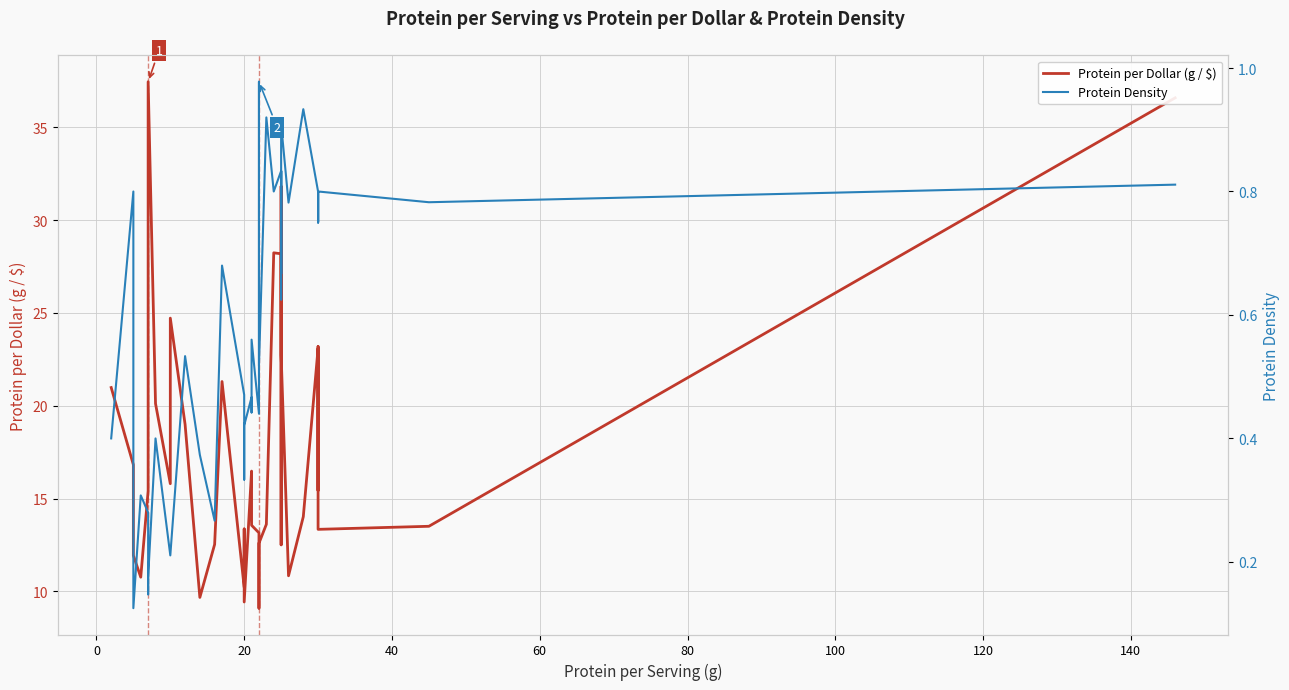

Which series has the widest spread of values?

Protein per Dollar (g / $)